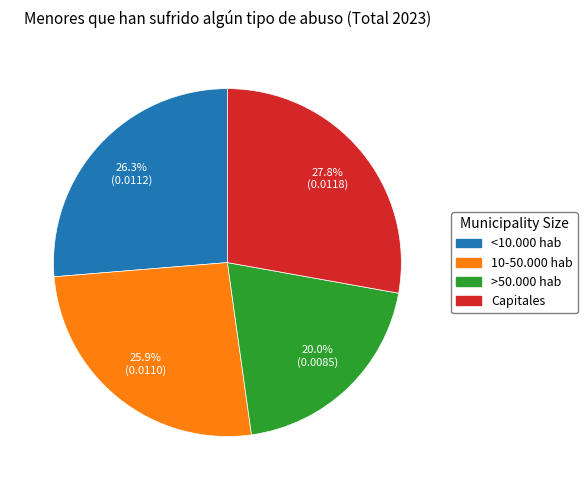

The 10-50.000 hab slice represents 33% of the pie. True or false?

False